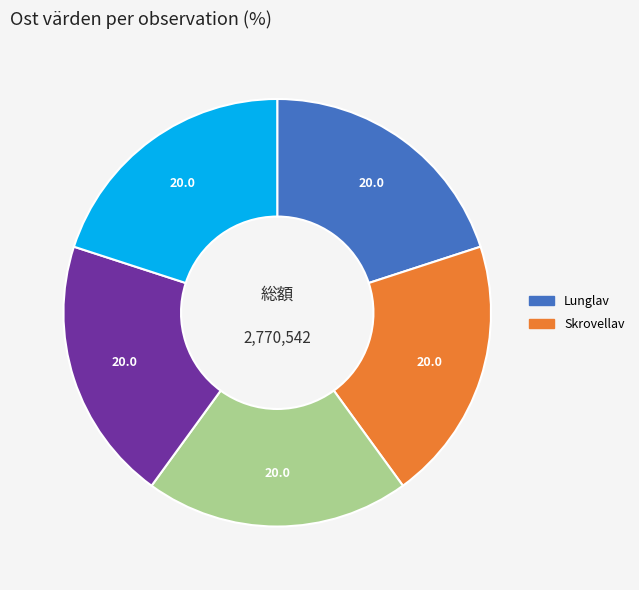

Does any single category account for the majority?

No